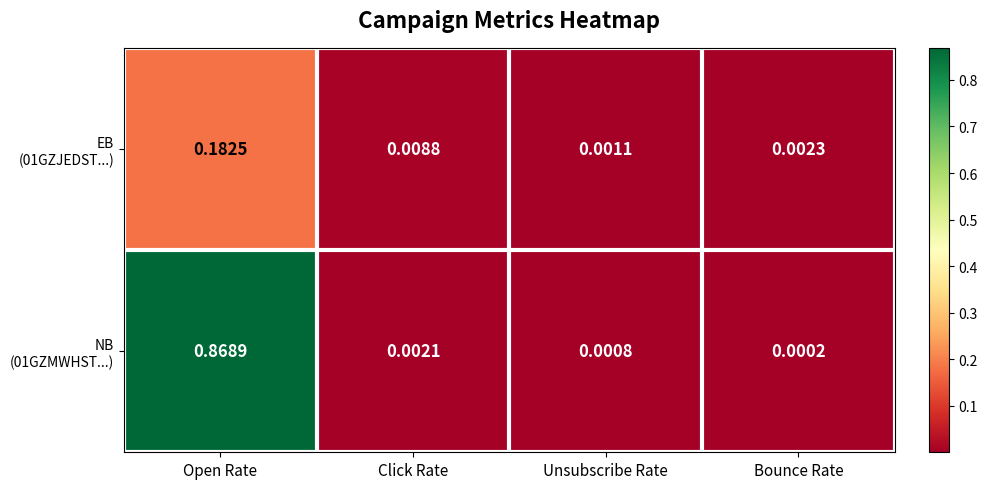

At which category is the sum across all series the highest?

Open Rate